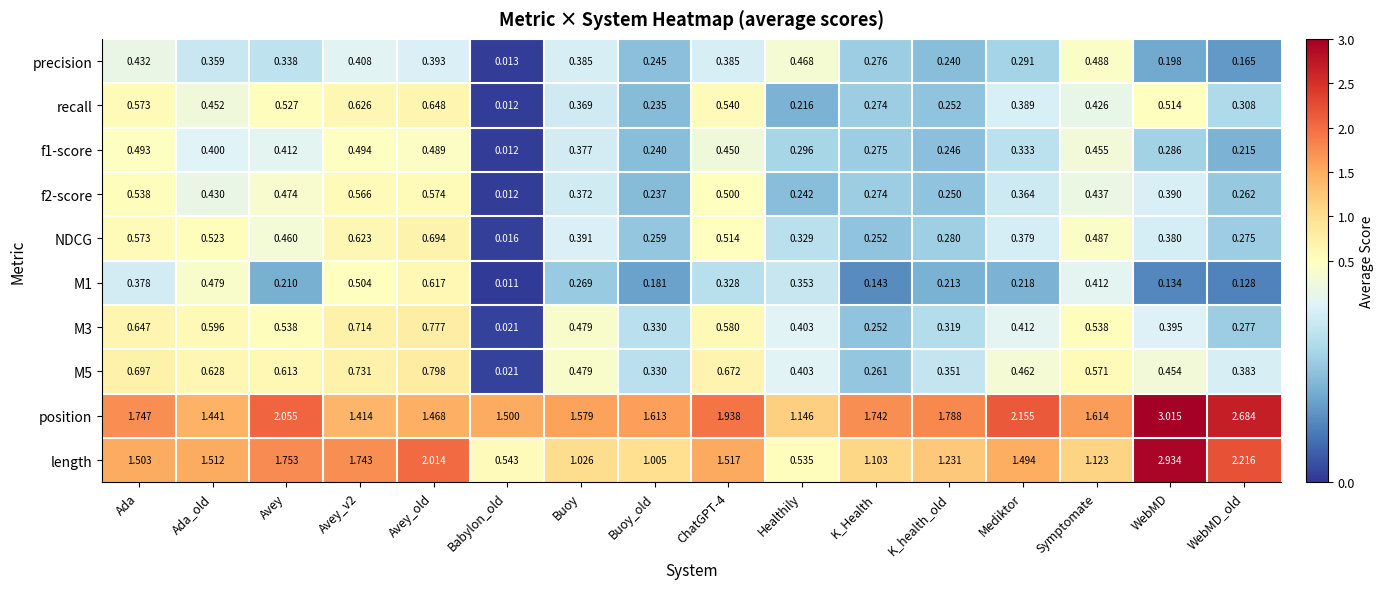

At which category does the chart reach its minimum across all series?

Babylon_old